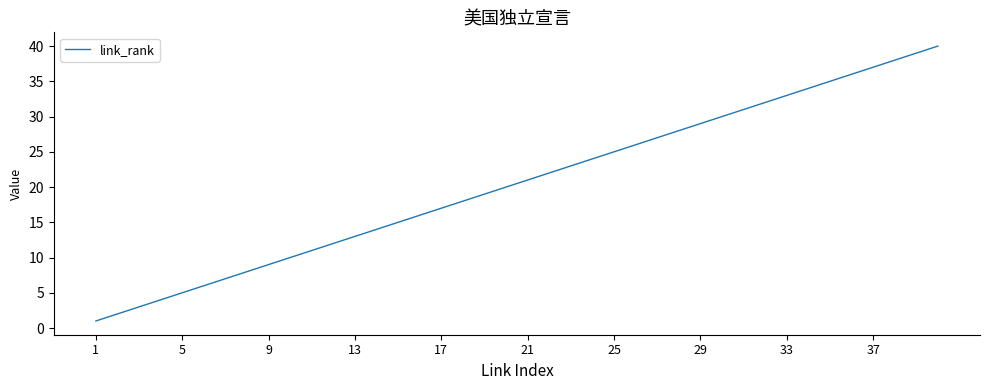

What is the difference between the maximum and minimum values?

39